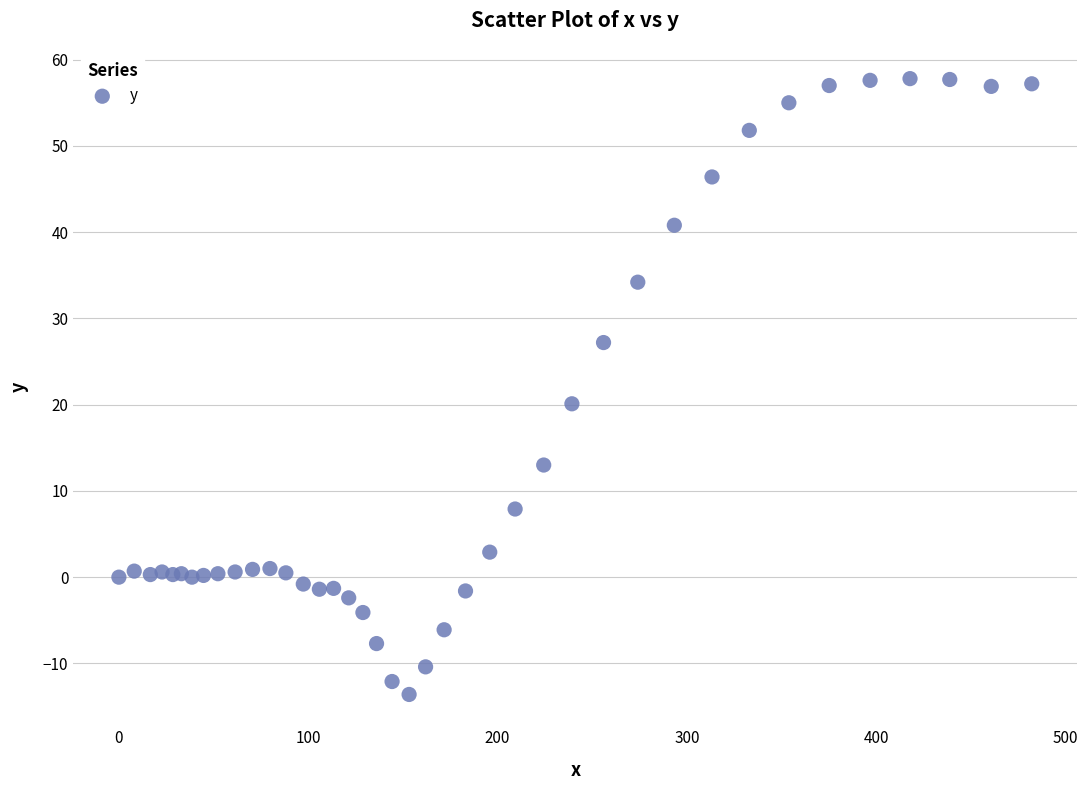

What Y value in the scatter plot is closest to 22?

20.1